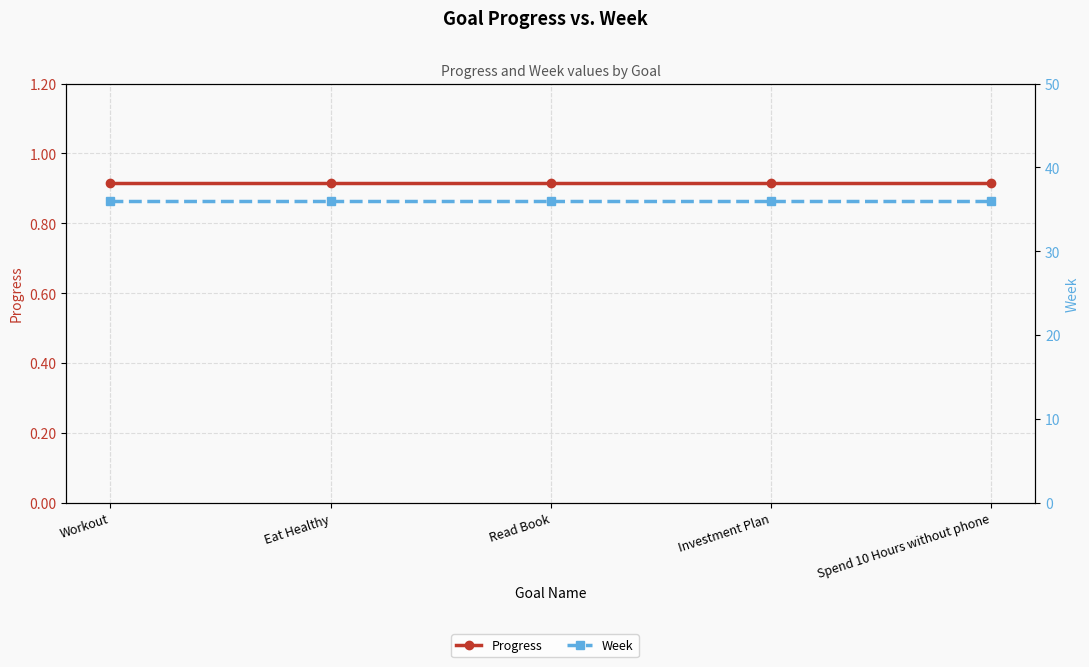

True or false: Week and Progress cross at least once.

False